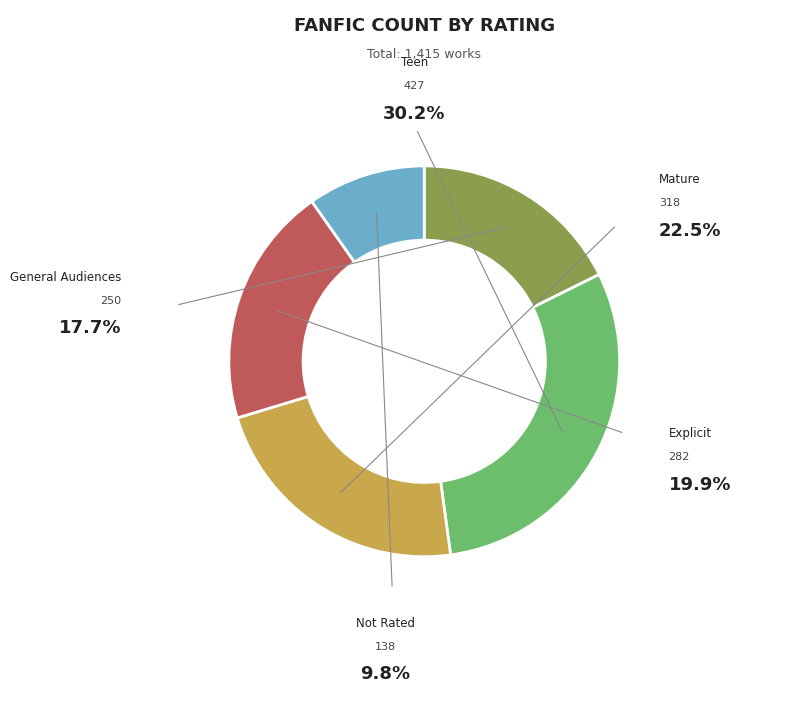

To the nearest percent, what is the difference between the Teen and Explicit slice percentages?

10%